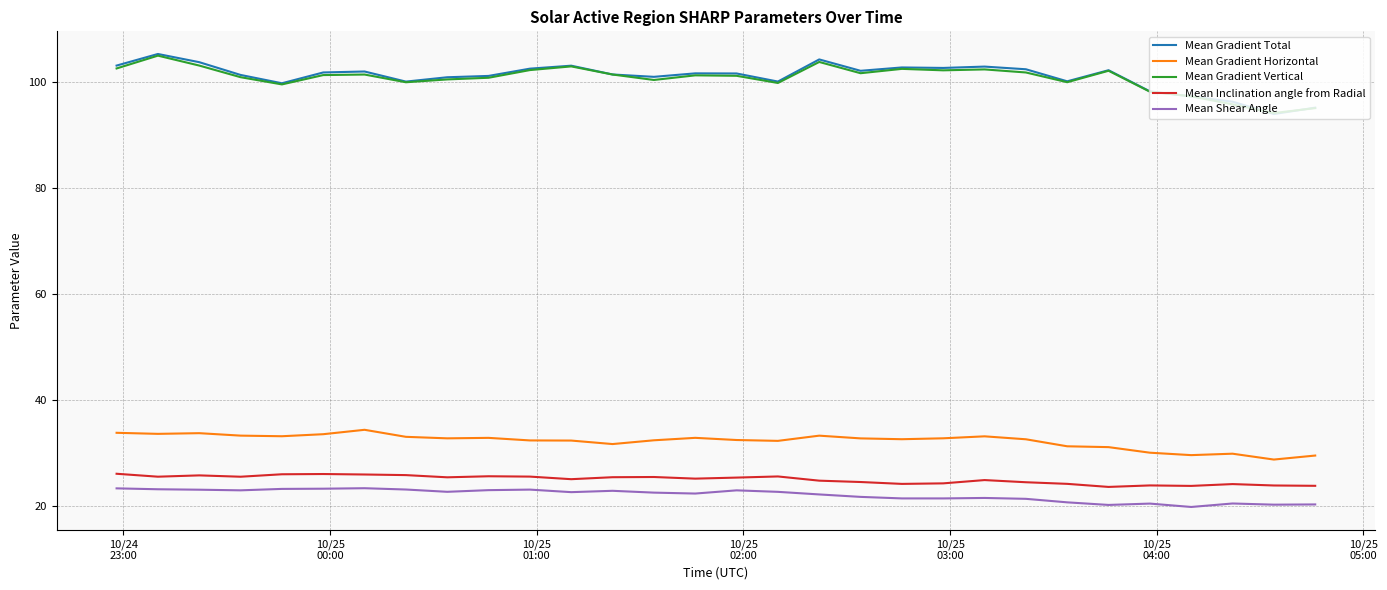

What are all the series names shown in the legend?

Mean Gradient Total, Mean Gradient Horizontal, Mean Gradient Vertical, Mean Inclination angle from Radial, Mean Shear Angle